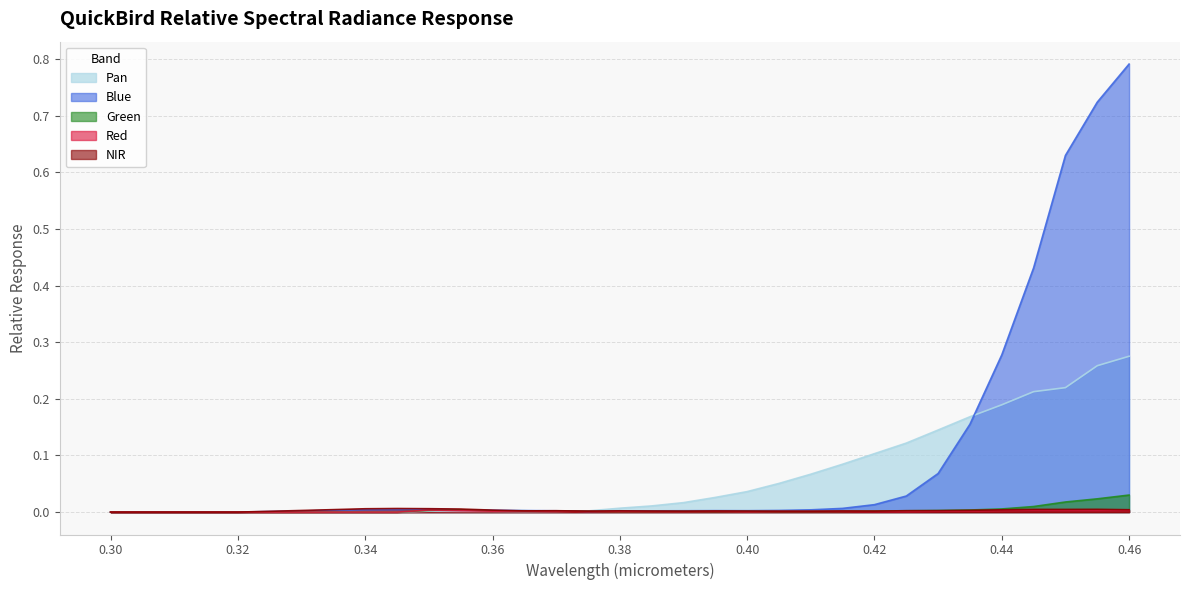

What is the label of the 23rd point from the right?

0.35